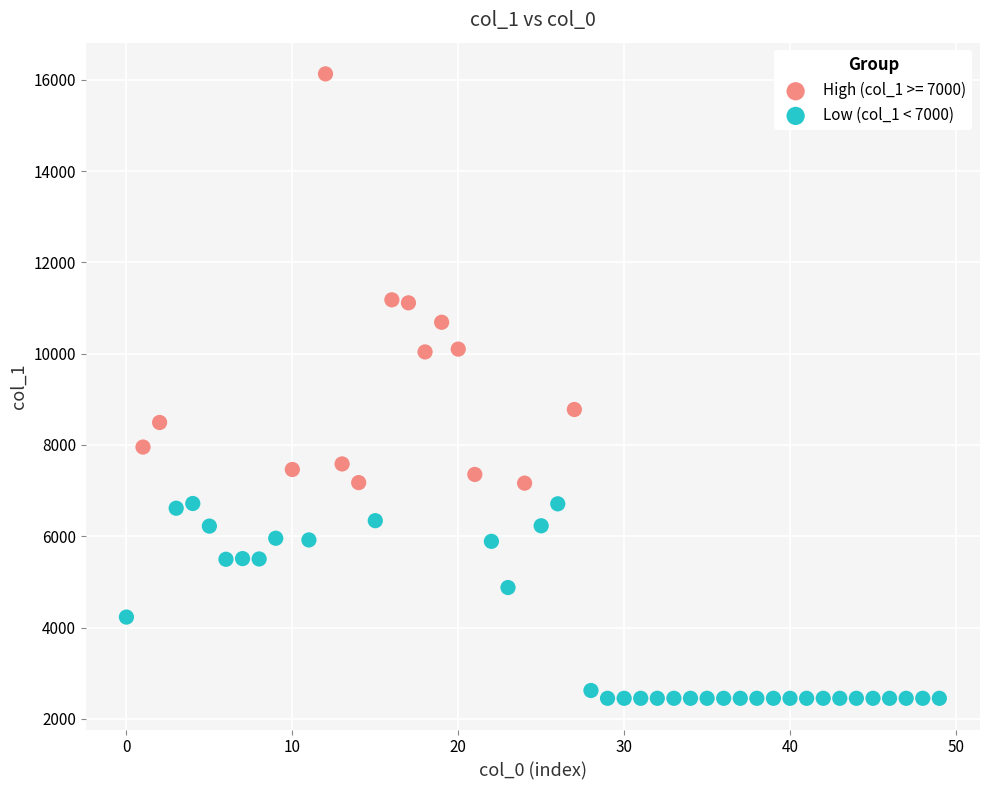

Which series has the widest spread of Y values?

High (col_1 >= 7000)